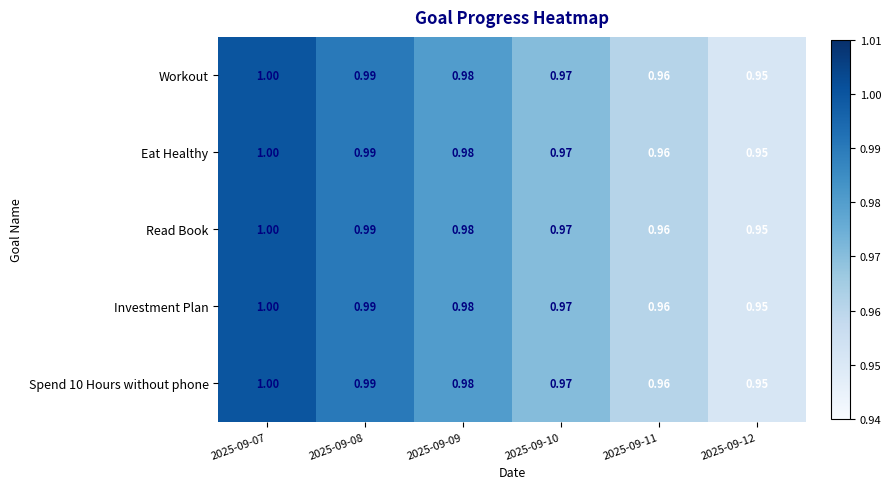

How many distinct data groups are displayed?

5